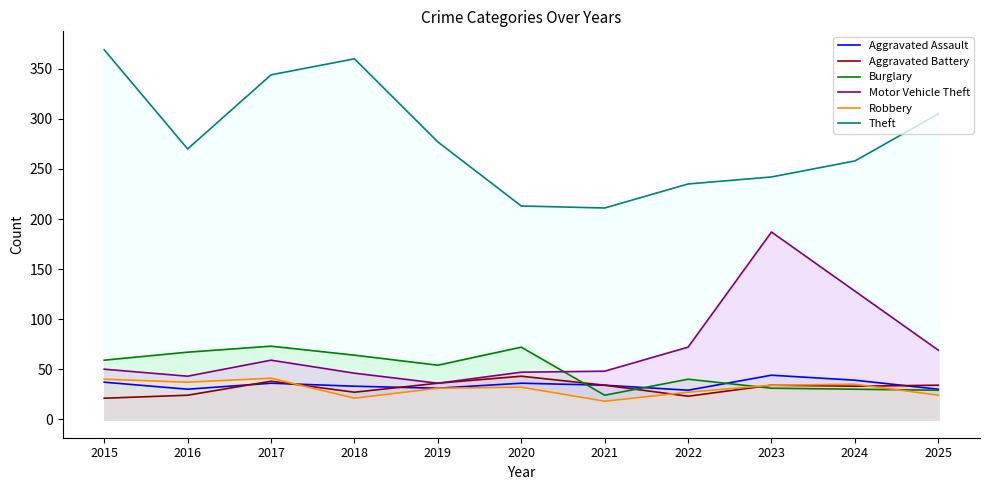

What is the minimum value for Robbery?

18